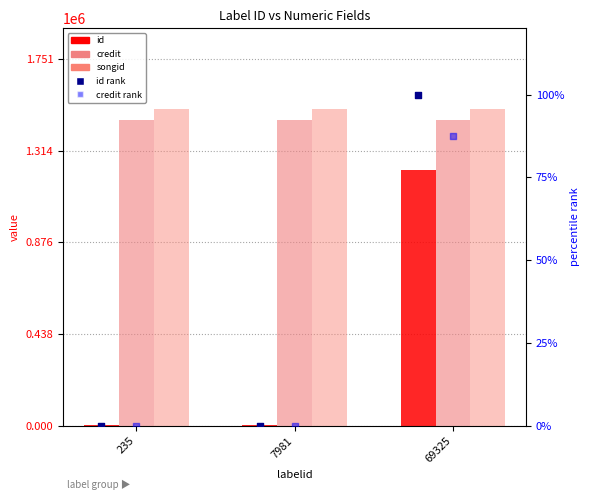

Which series has the largest Y range (max minus min)?

id